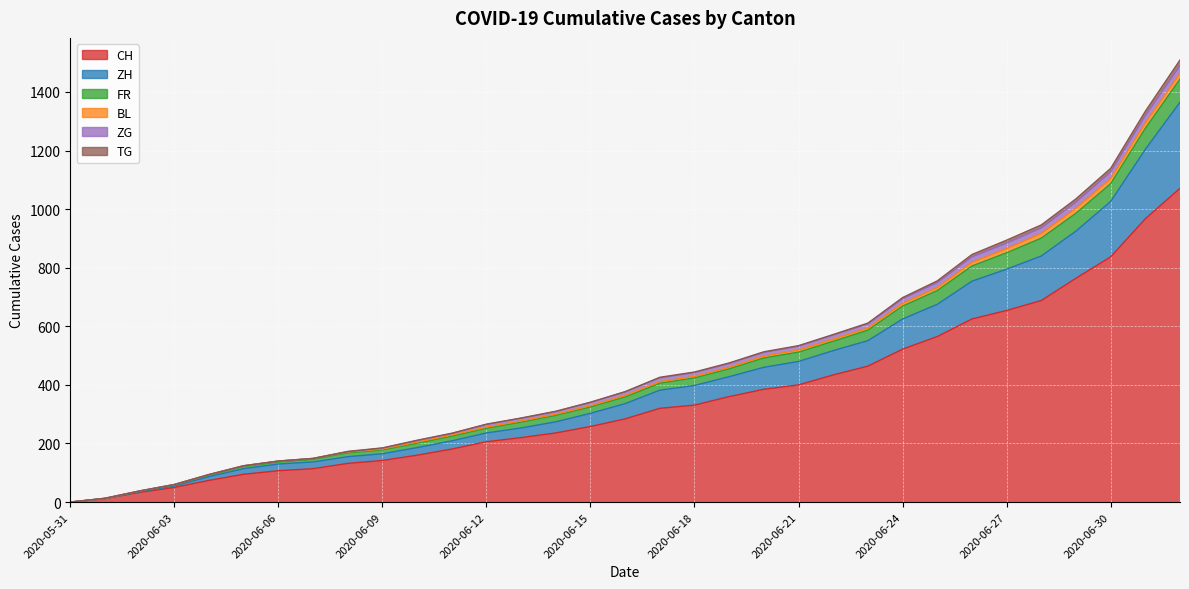

Which has a higher value, 2020-06-24 or 2020-07-01?

2020-07-01